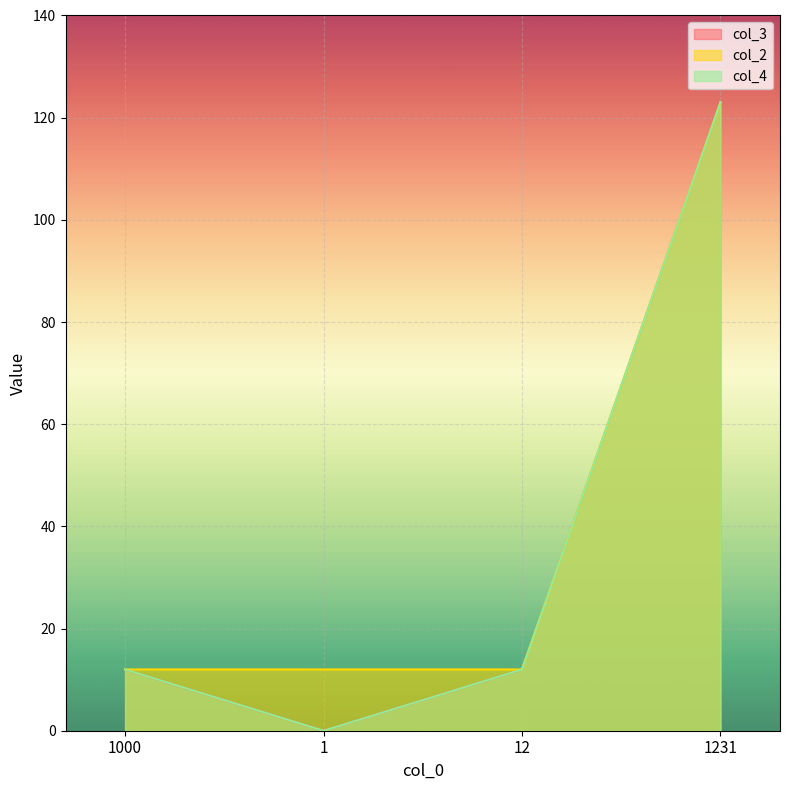

What is the difference between the maximum and second lowest values in the col_4 series?

111